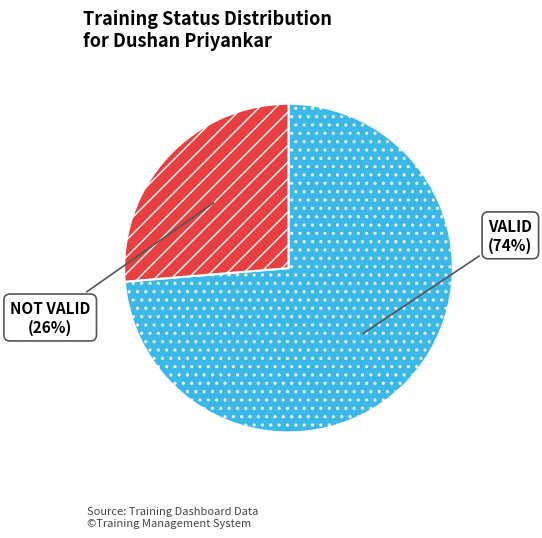

Which slice is the smallest?

NOT VALID